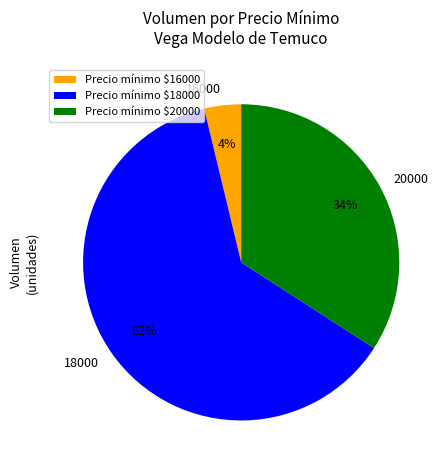

Is there a majority slice in this chart?

Yes